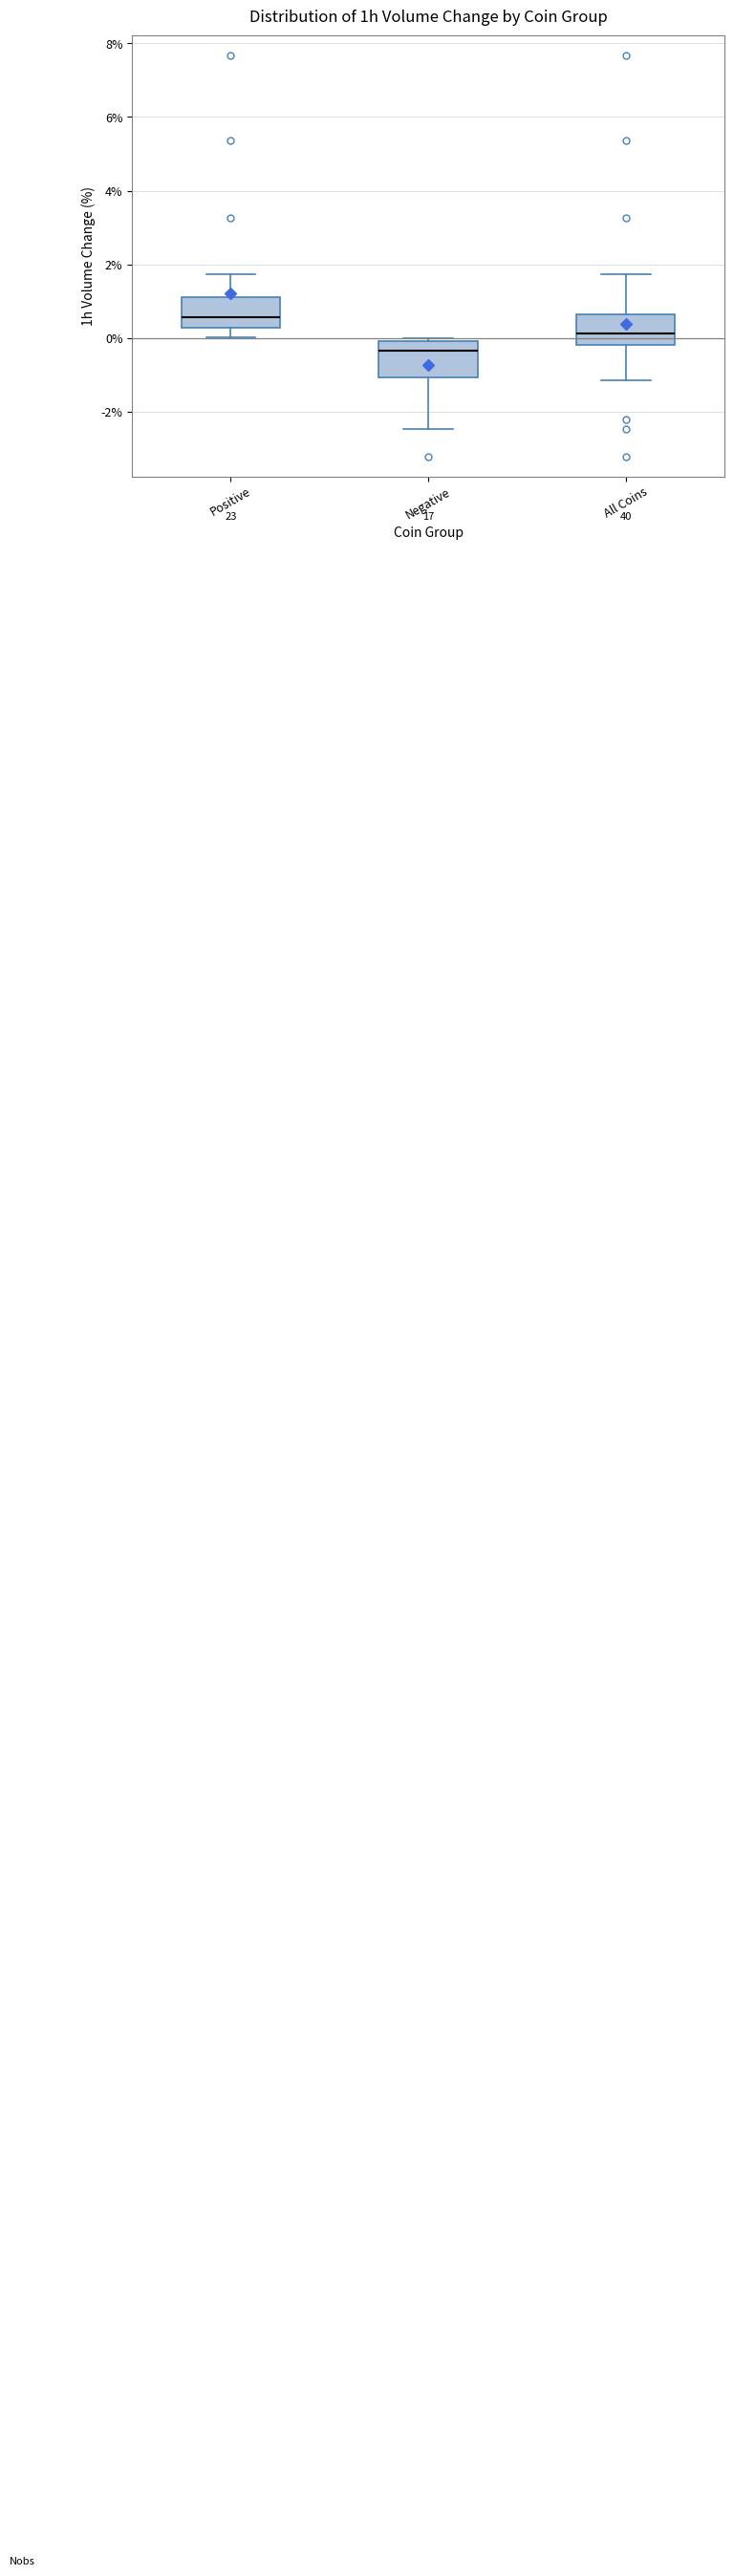

Reading left to right, read every box against the y-axis: the position of its median line, the range the box covers, and the ends of its whiskers. The values are not printed on the chart, so give them approximately, as read against the axis.

Positive: median 0.6, box 0.2 to 1.2, whiskers 0.0 to 1.8
Negative: median -0.4, box -1.0 to 0.0, whiskers -2.4 to 0.0 (just above the box's upper edge)
All Coins: median 0.2, box -0.2 to 0.6, whiskers -1.2 to 1.8